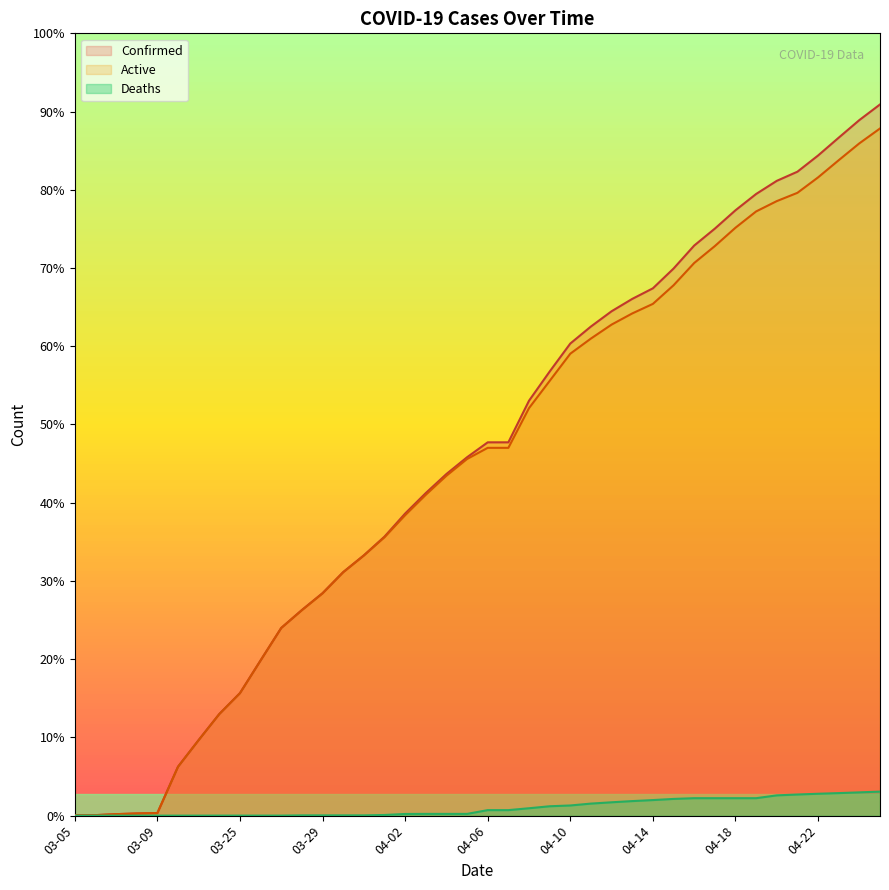

Does the chart have visible grid lines?

No